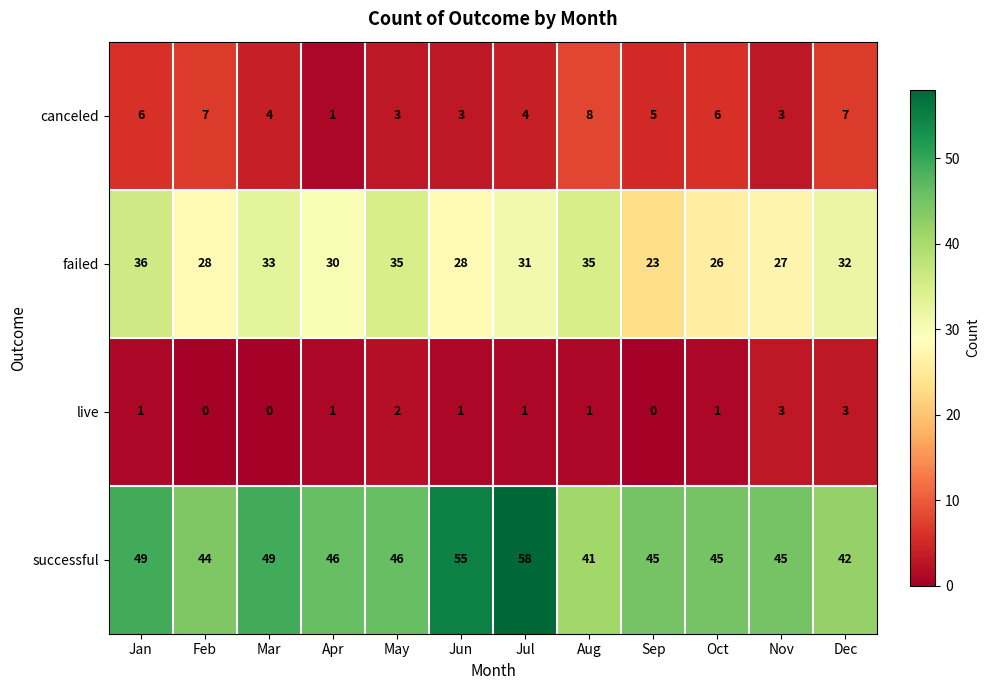

At how many categories does at least one series exceed 10?

12